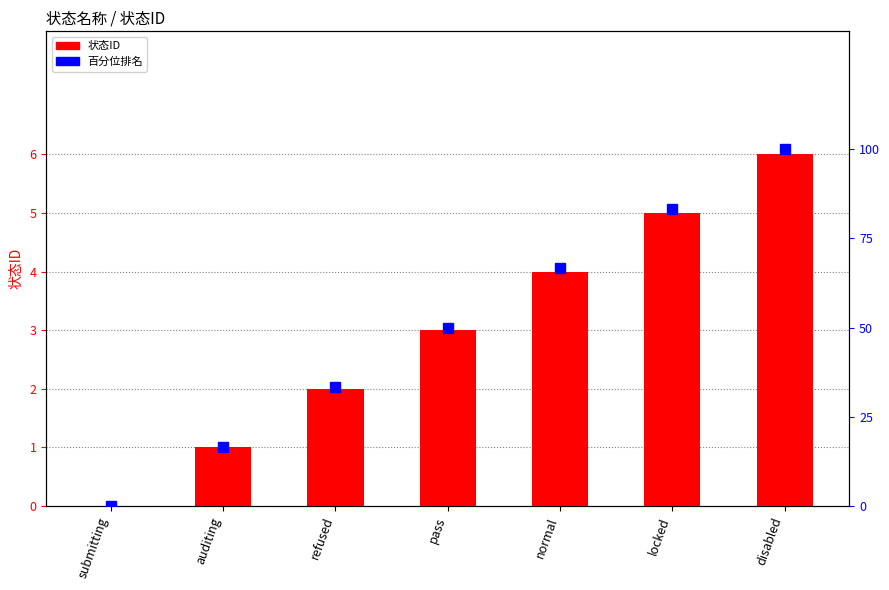

Are the bars horizontal?

No